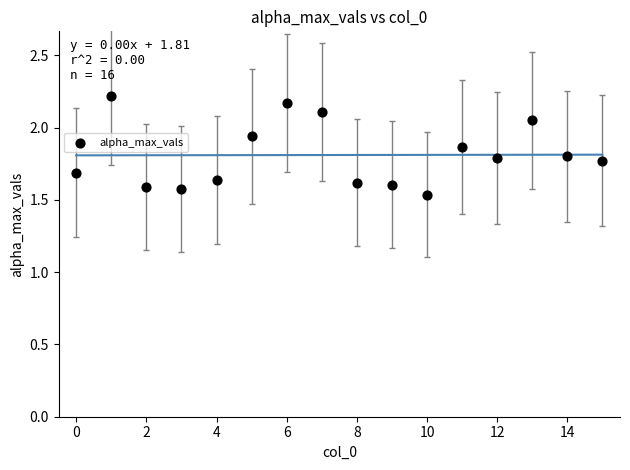

What is the range of Y values (max minus min)?

0.7